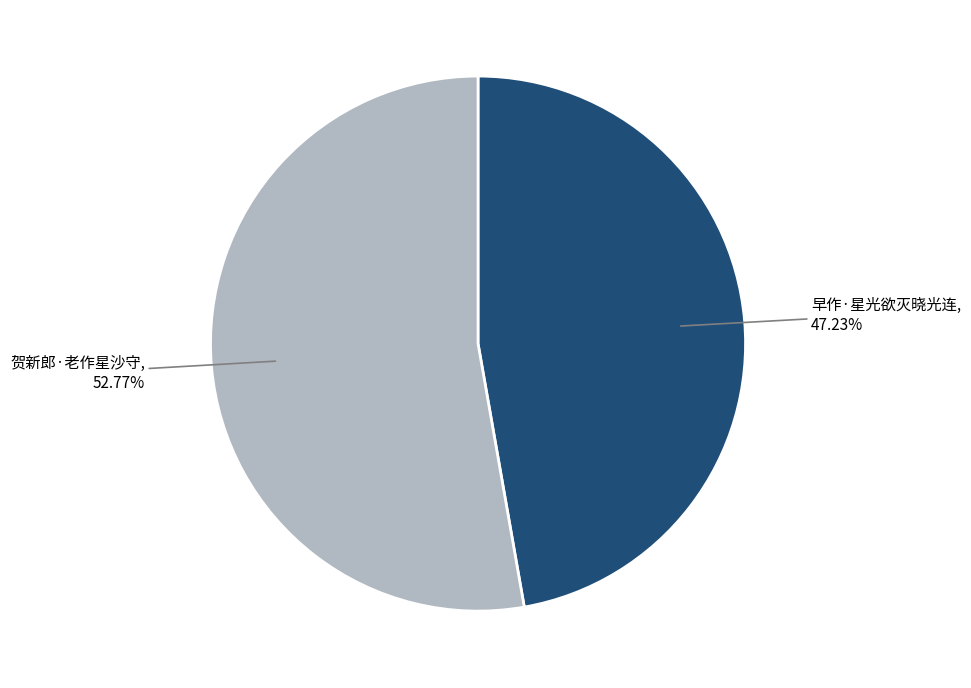

Does 早作·星光欲灭晓光连 represent more than half of the total?

No